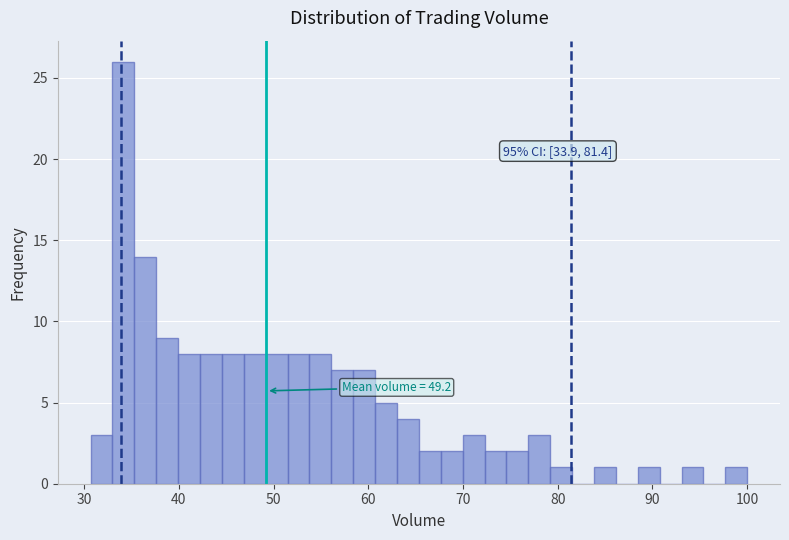

Around what value on the x-axis is the tallest bar? Give the approximate position of its centre, as read against the axis.

34